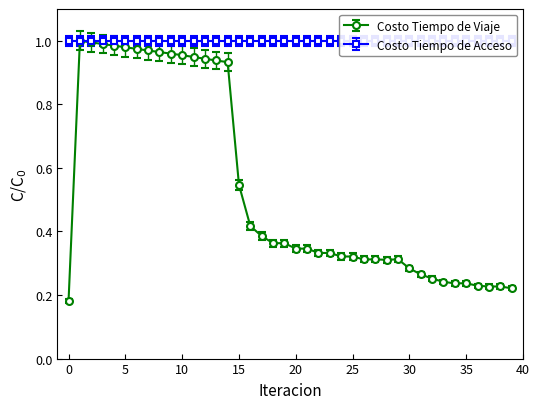

What is the difference between the maximum and minimum values?

0.8